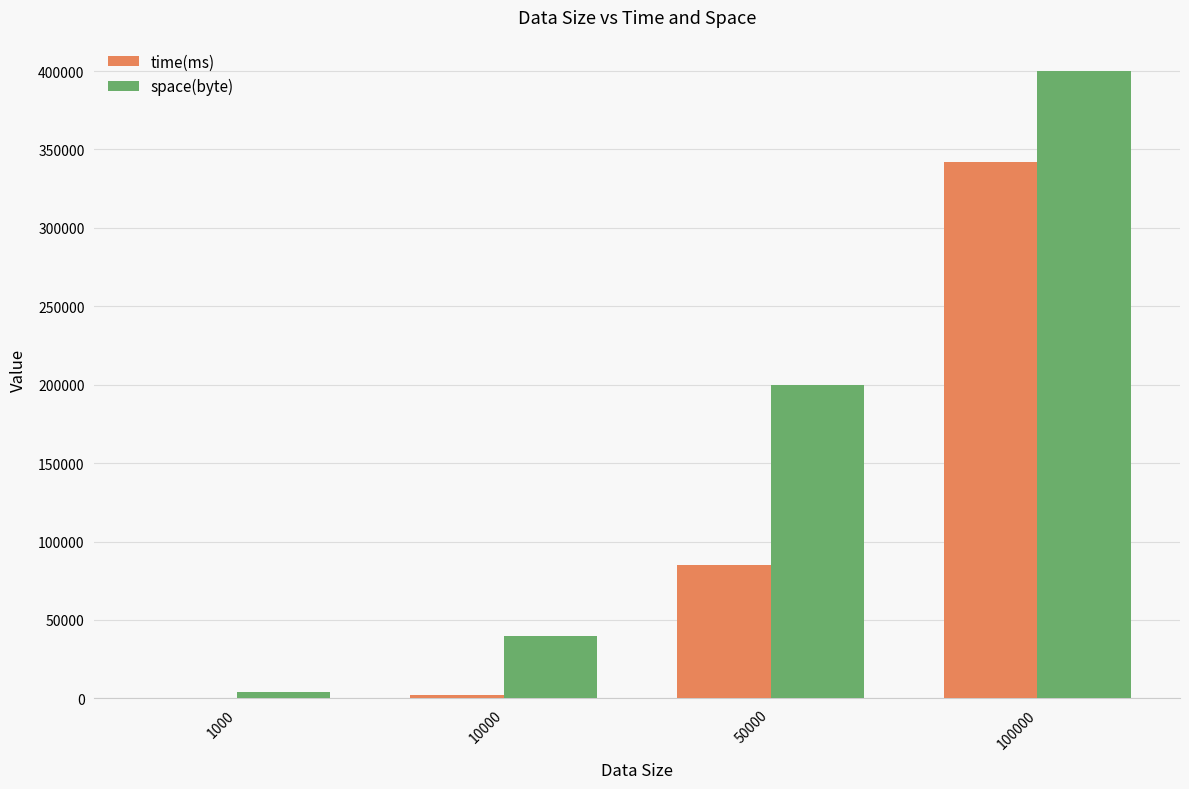

What is the spread (max minus min) of values at 50000?

114963